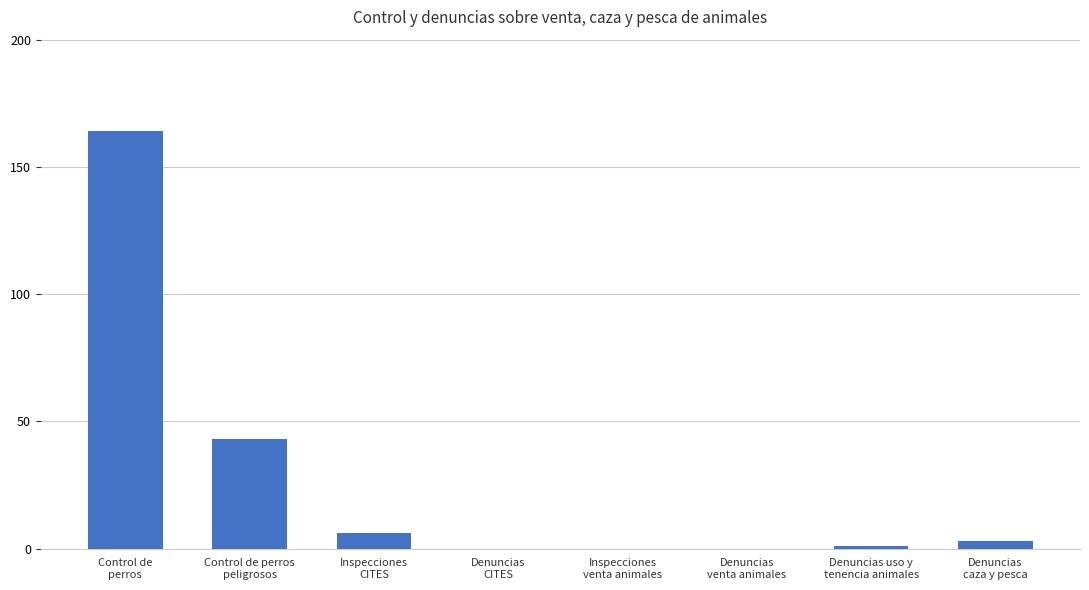

How many series are shown in this chart?

1